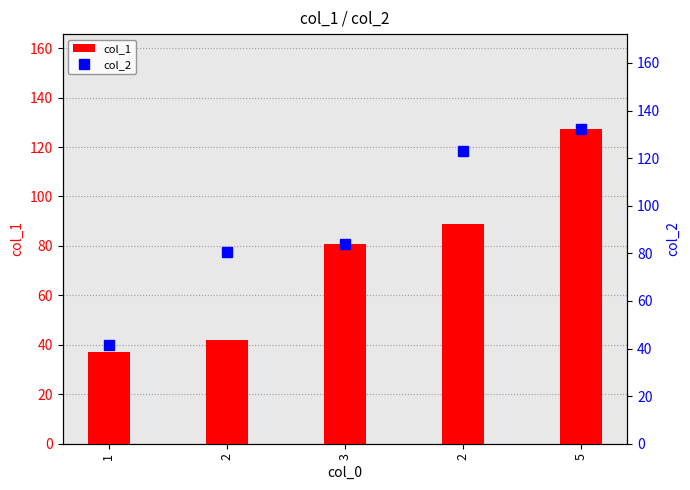

Is the value of col_2 at 2 greater than the value of col_1 at 2?

Yes